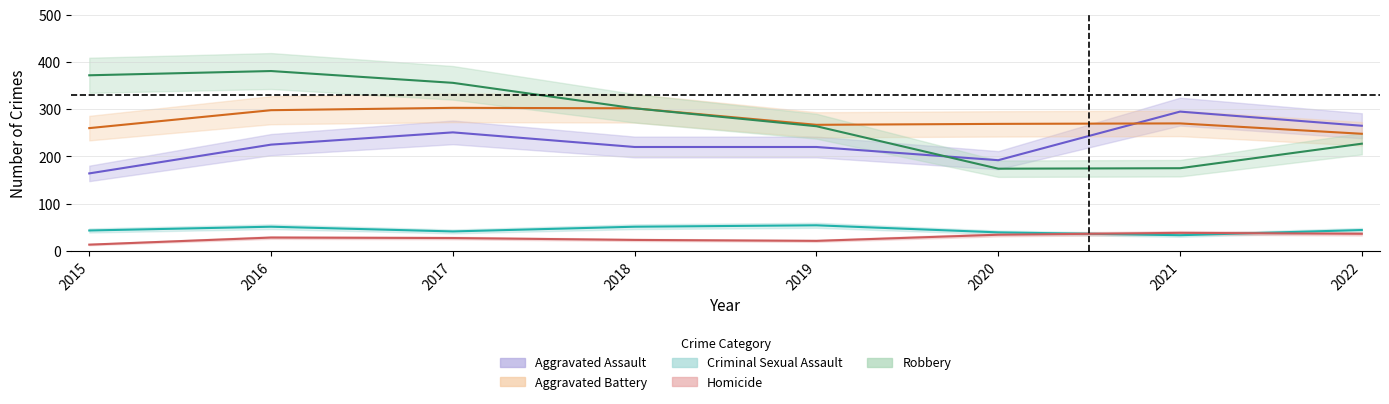

Where is the first local minimum for Aggravated Battery?

2019